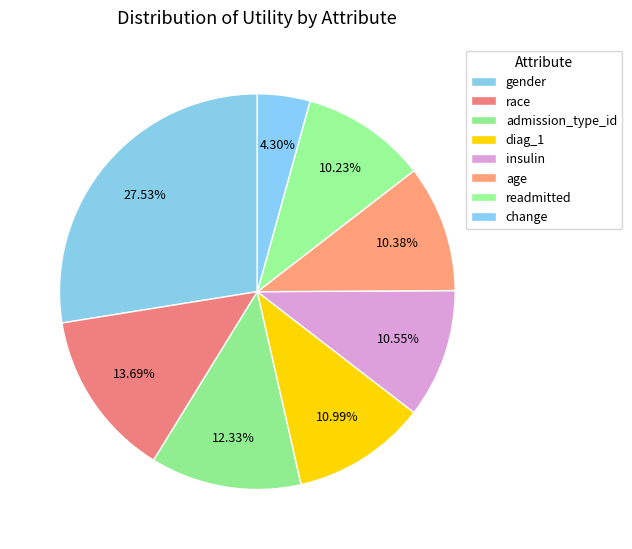

How many segments does this pie chart have?

8